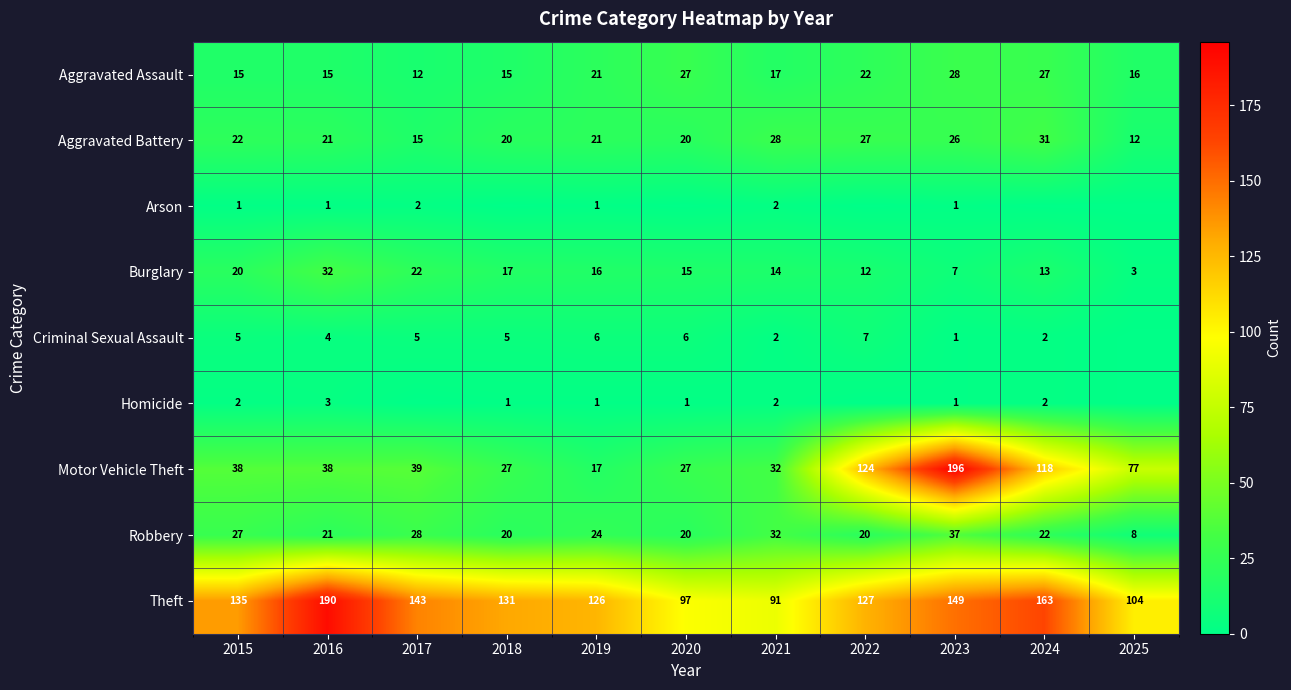

What is the total value across all series at 2019?

233